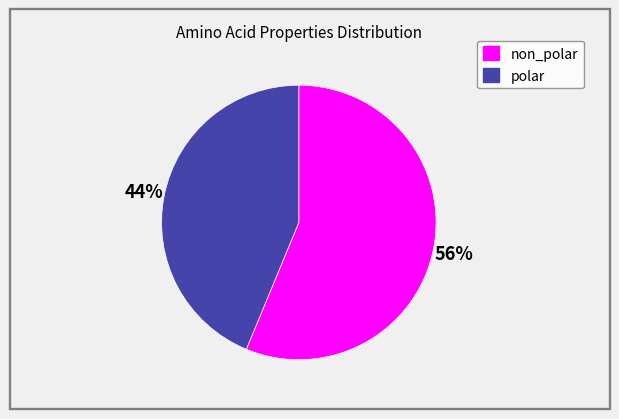

What is the smallest slice in the pie chart?

polar